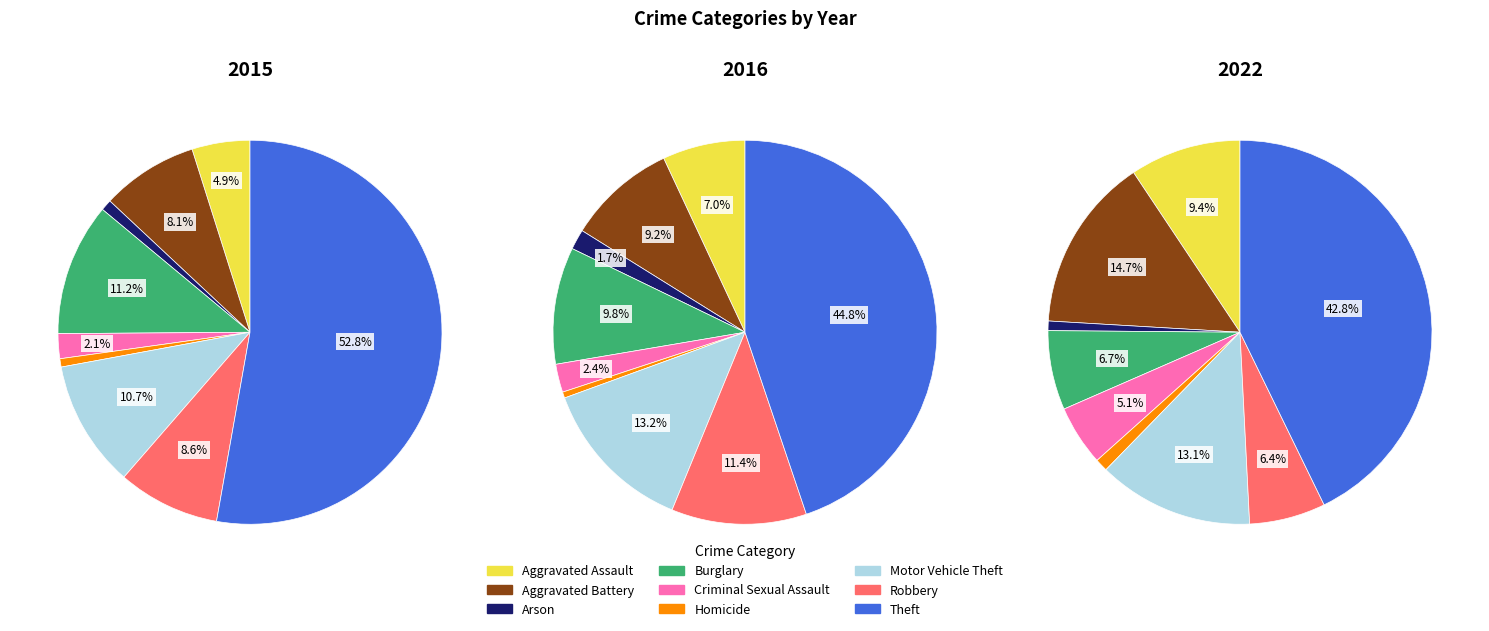

To the nearest percent, what percentage of the pie is Arson?

1%